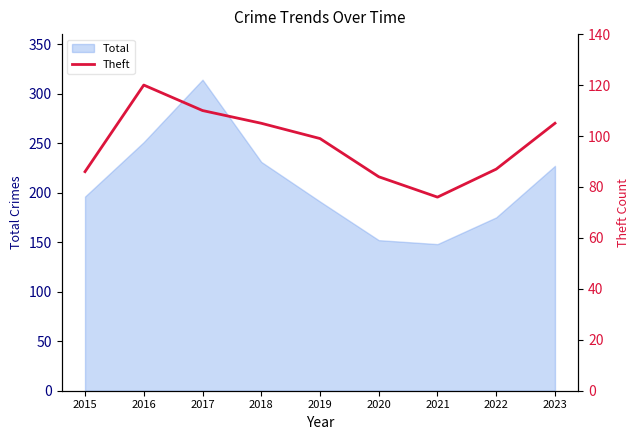

True or false: the data shows 76 at 2021.

True